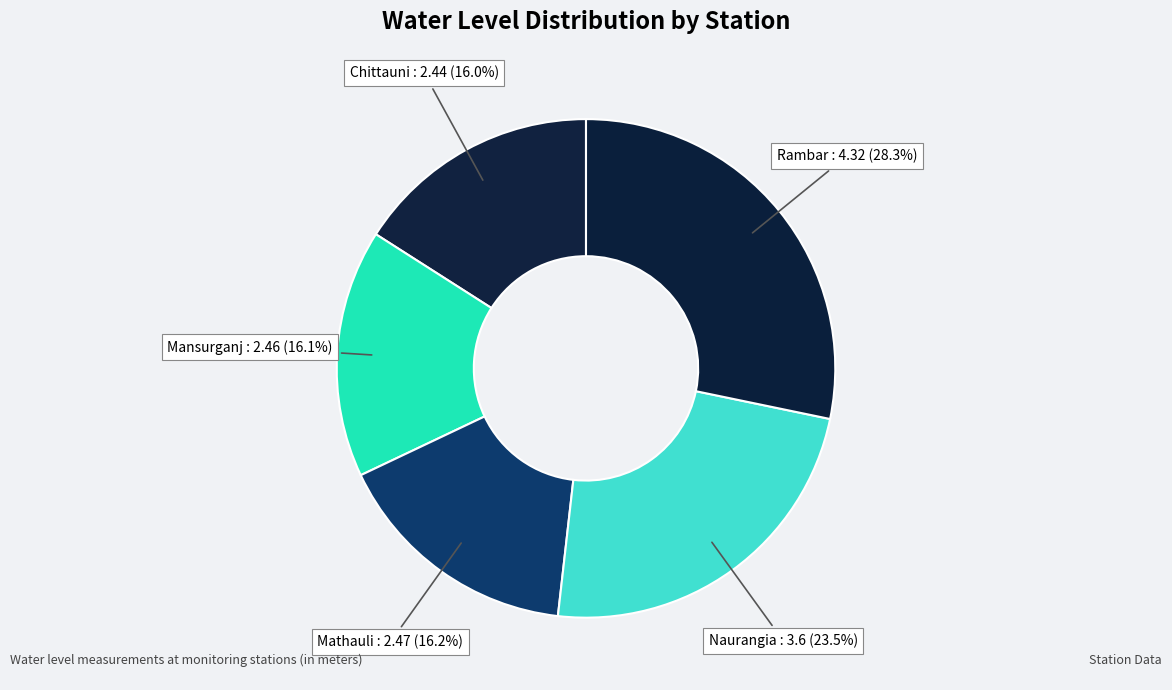

Is there a majority slice in this chart?

No